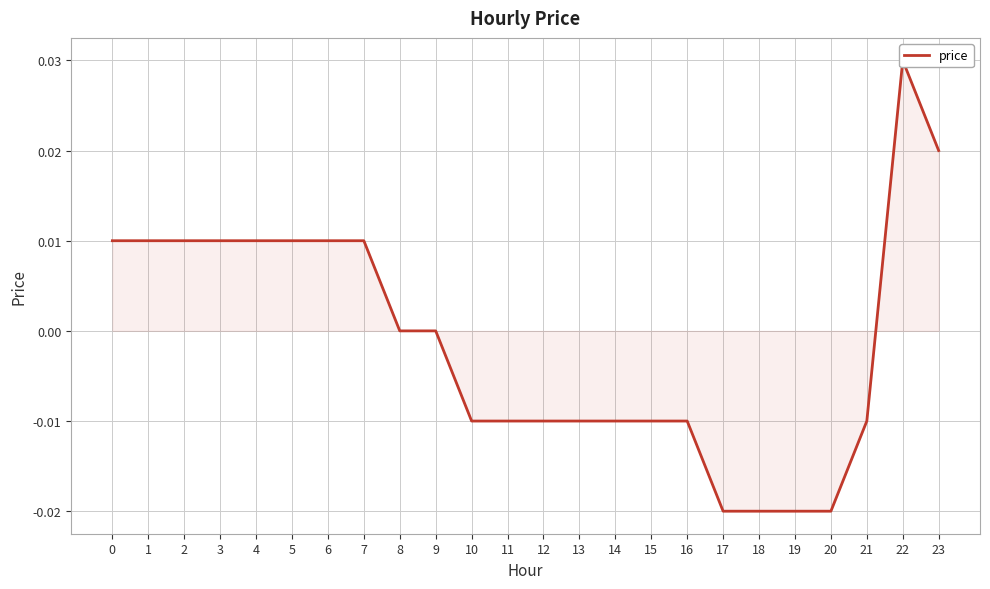

Where is the first local maximum?

22